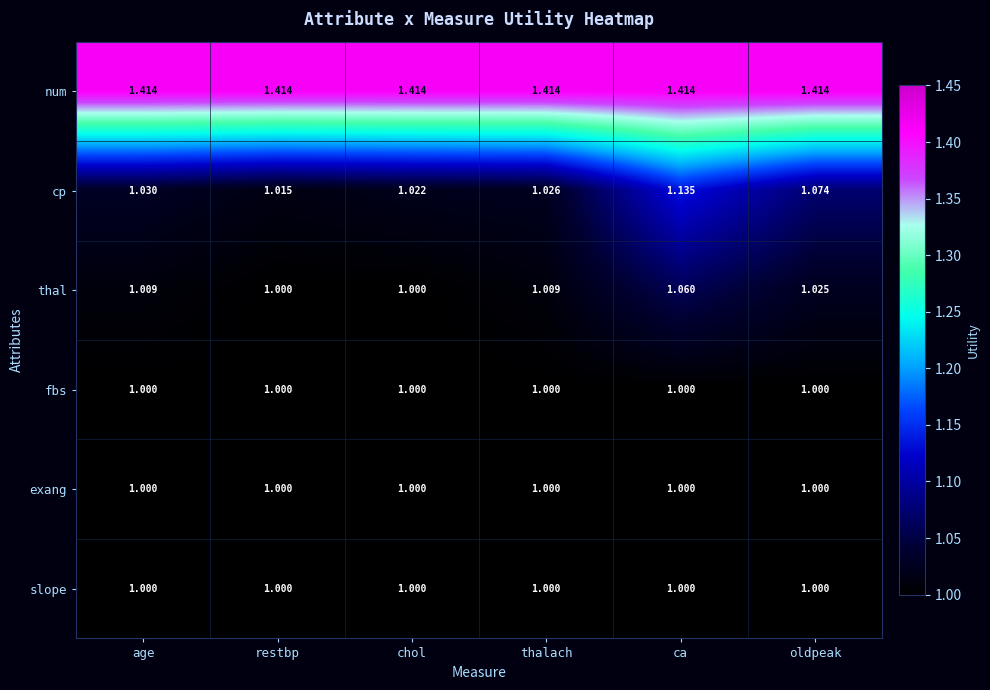

Between restbp and thalach, which series saw the biggest shift?

cp